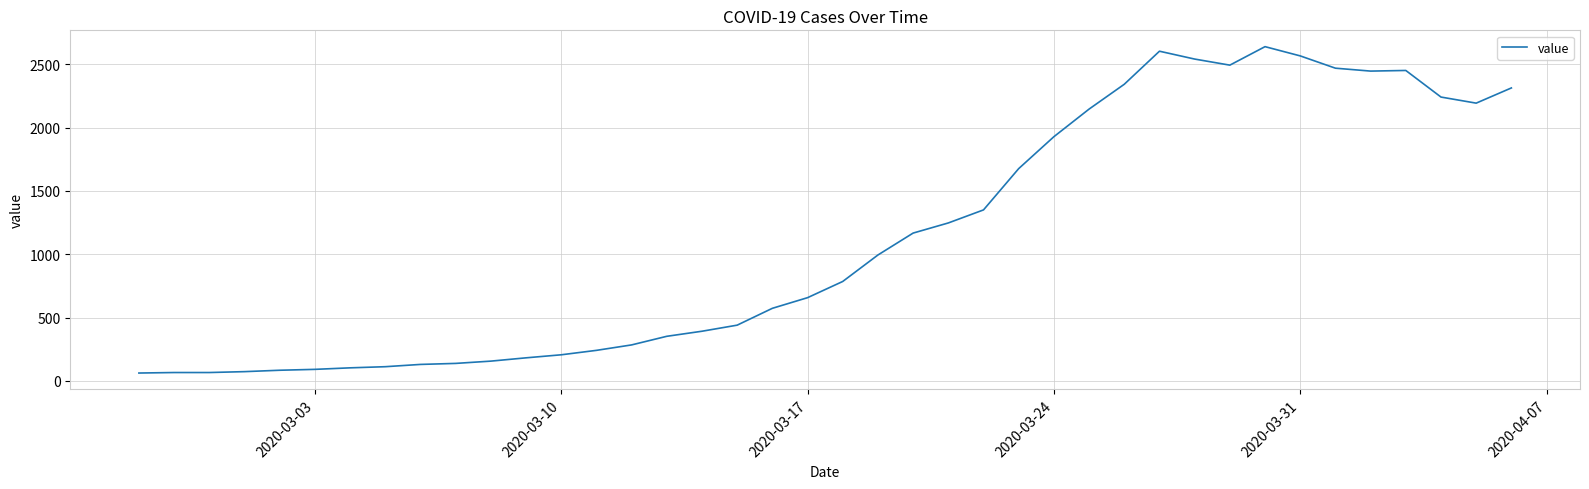

Does the chart display data point markers on the line(s)?

No